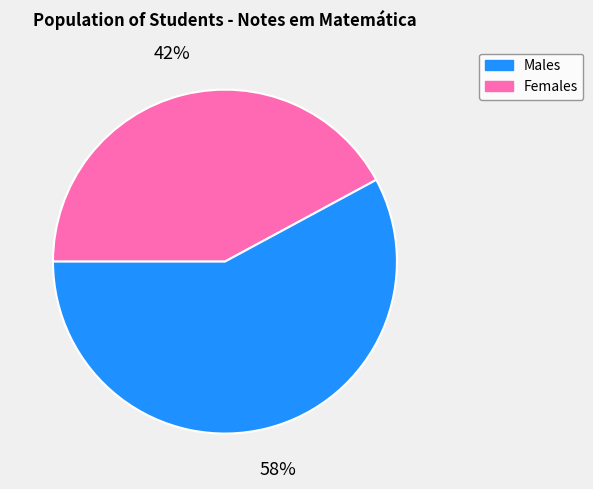

Is there any slice that represents more than half of the pie?

Yes